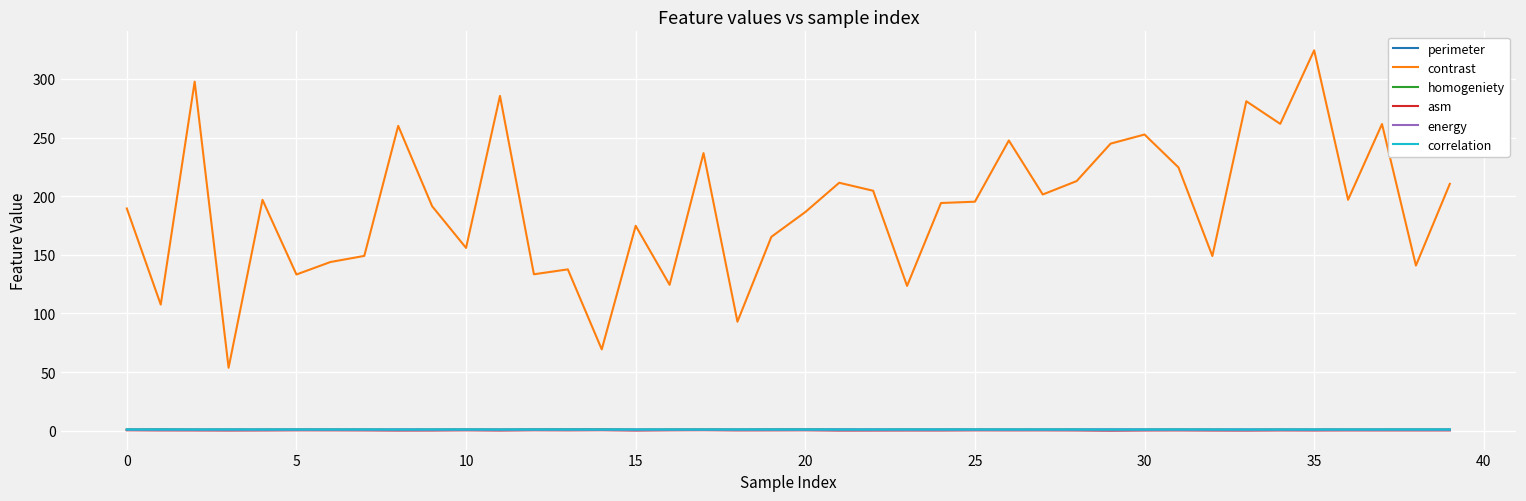

Which series has the largest range (max minus min)?

contrast